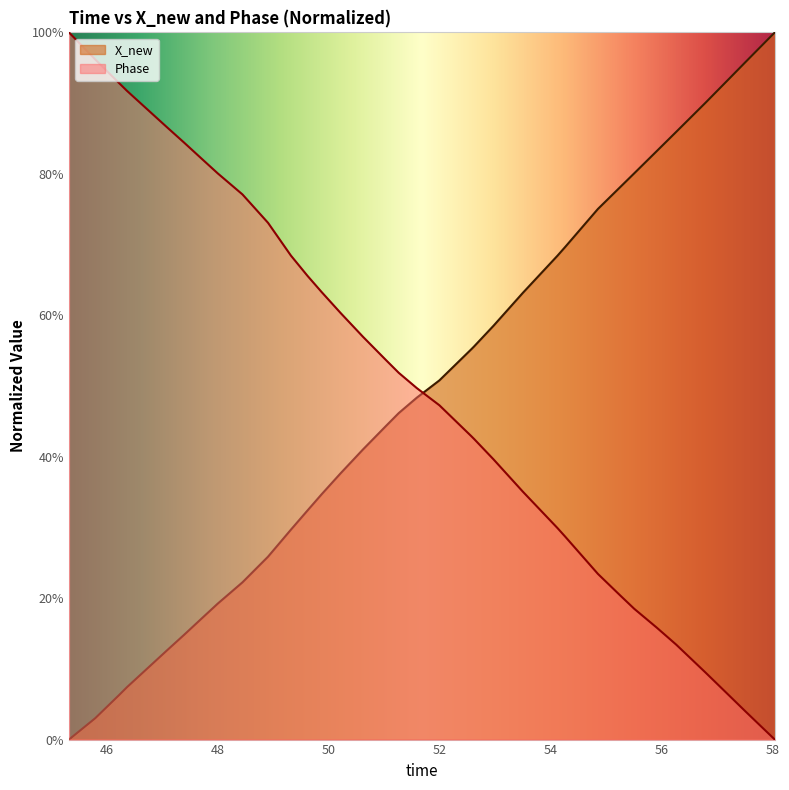

What is the highest value of the Phase series?

100.0